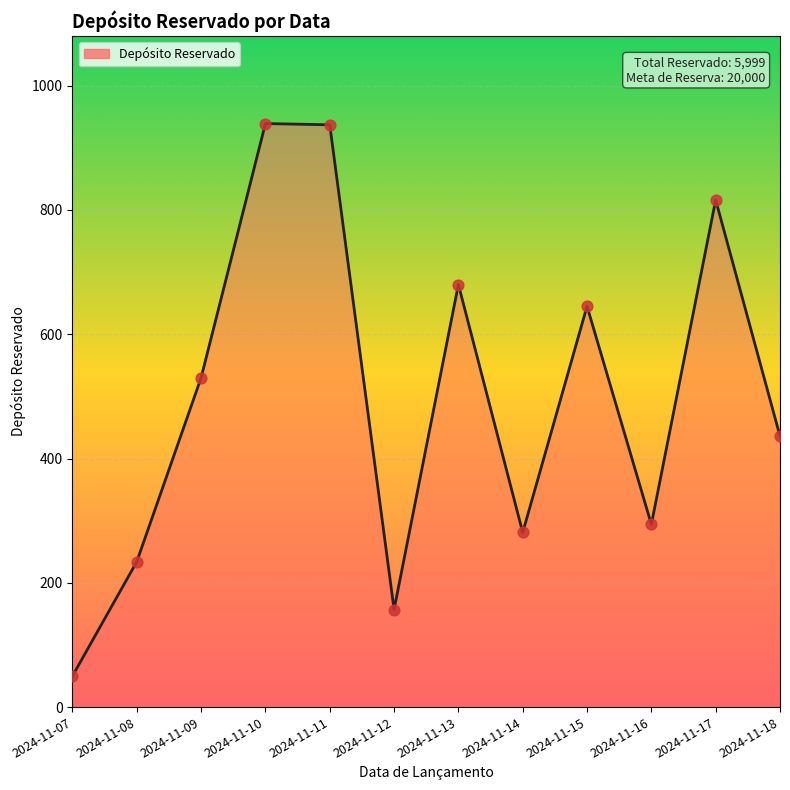

What is the change in value from 2024-11-09 to 2024-11-17?

+286